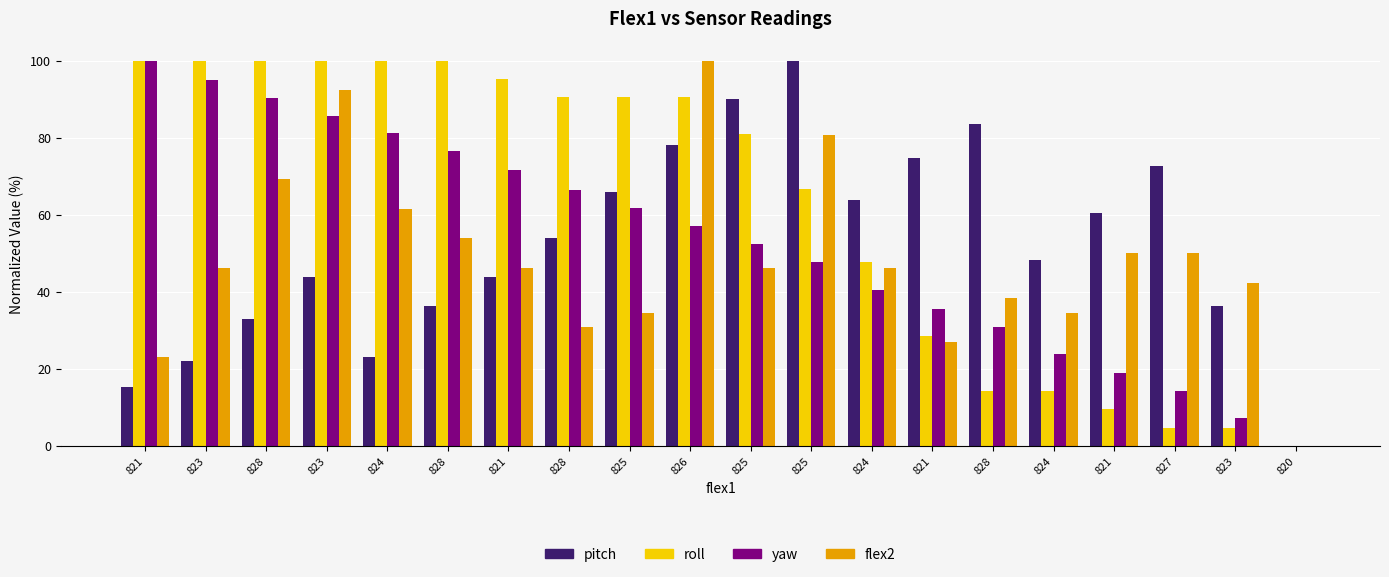

How many positive values does the roll series have?

19